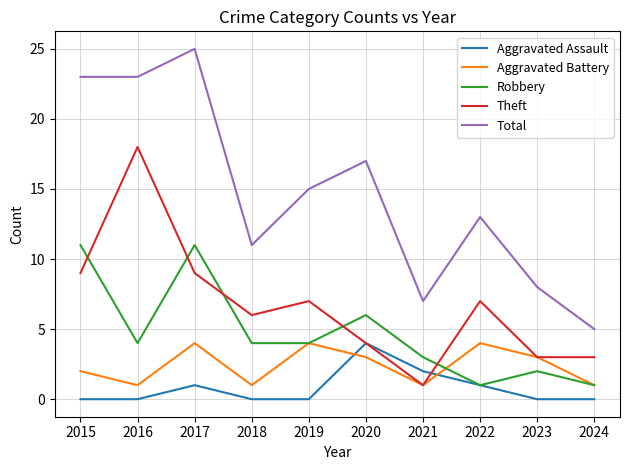

Which series has the widest spread of values?

Total